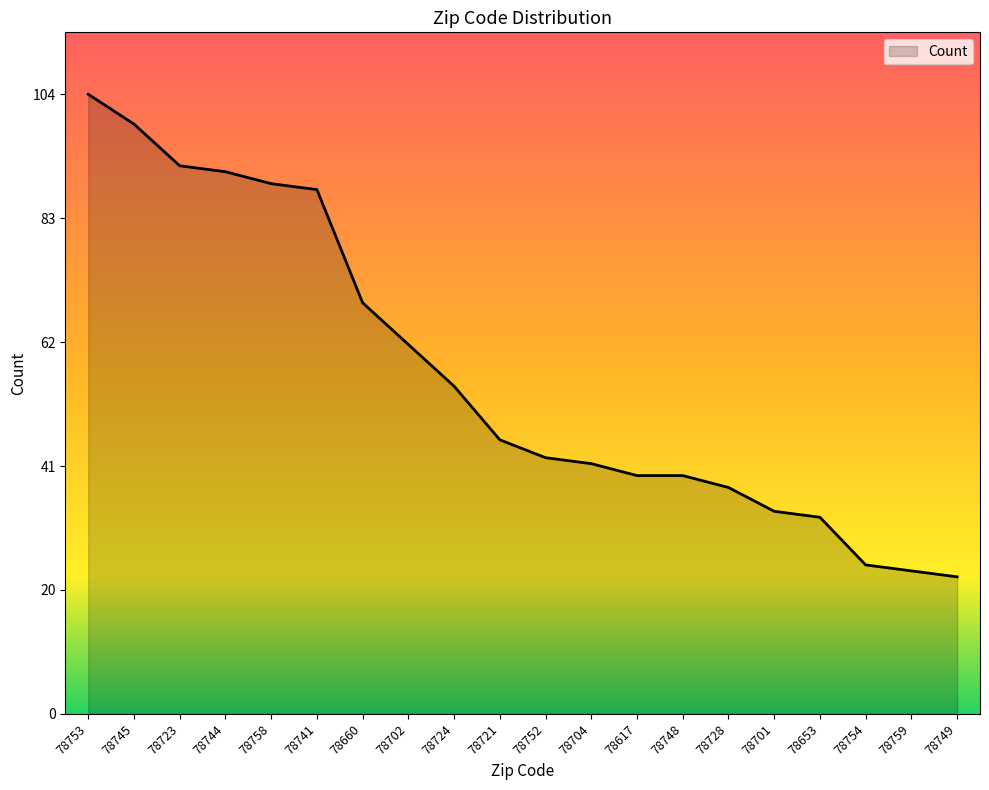

True or false: the data has more than 2 interior local peaks.

False